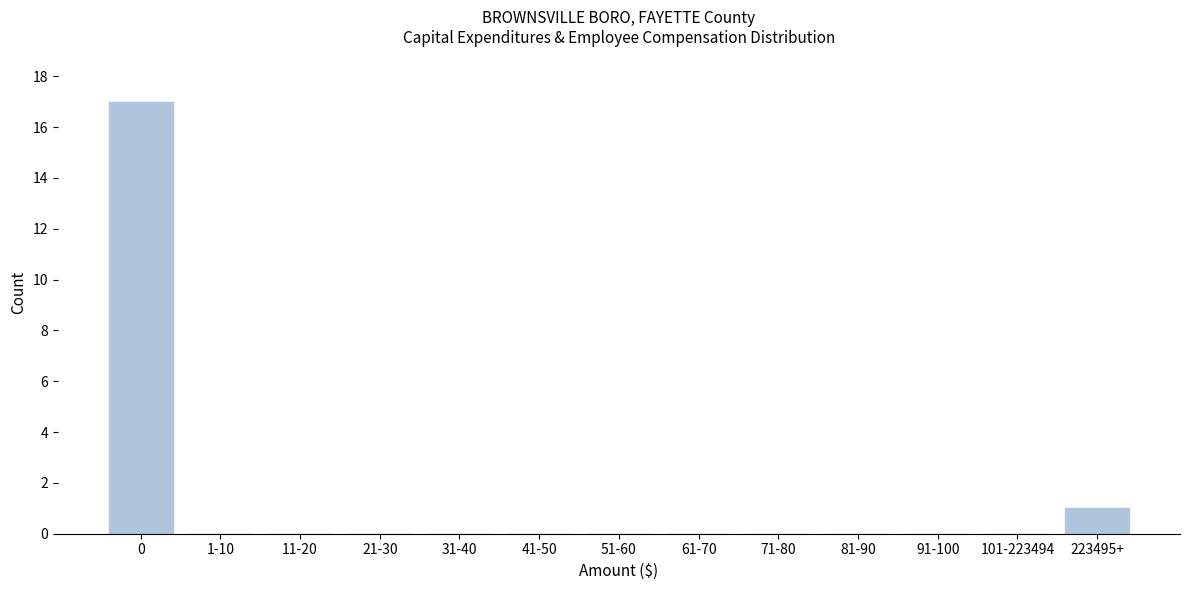

Reading left to right, list all the values displayed in this chart.

0=17	1-10=0	11-20=0	21-30=0	31-40=0	41-50=0	51-60=0	61-70=0	71-80=0	81-90=0	91-100=0	101-223494=0	223495+=1